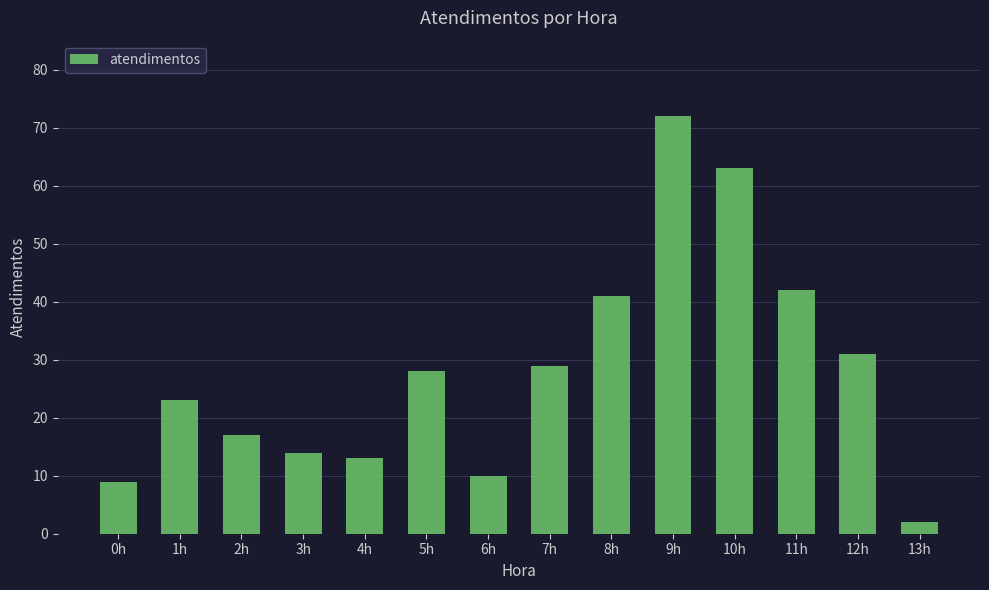

True or false: the data shows 28 at 11h.

False